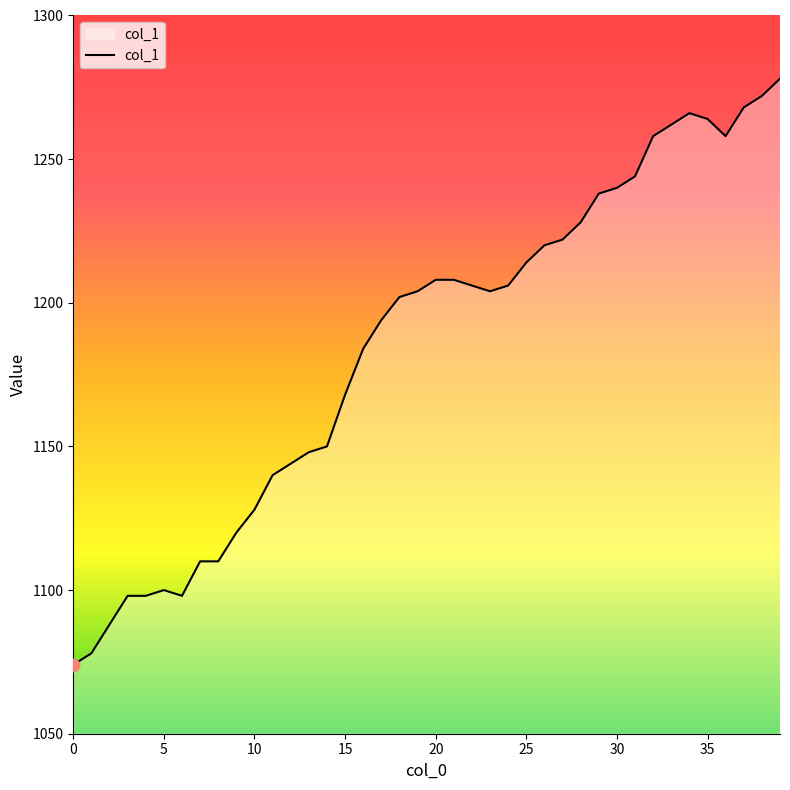

What is the difference between the maximum and minimum values?

204